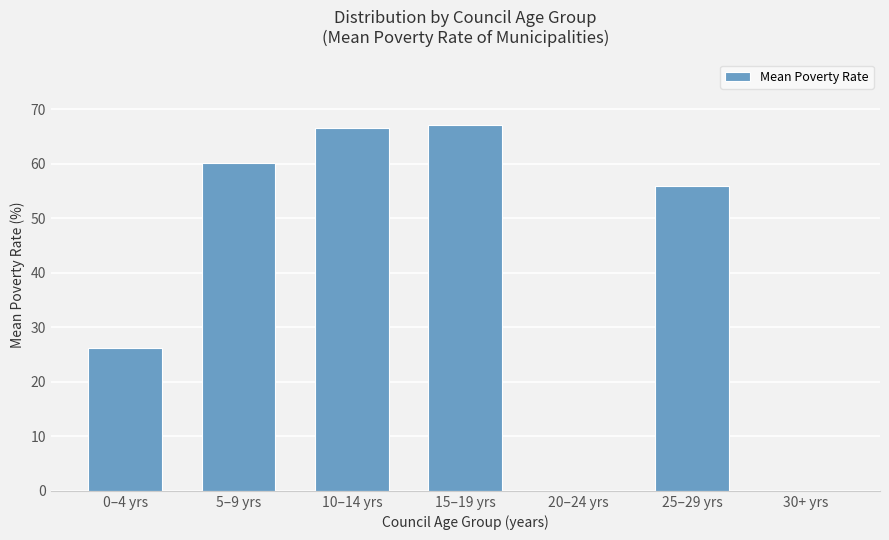

What is the sum of all values?

276.2